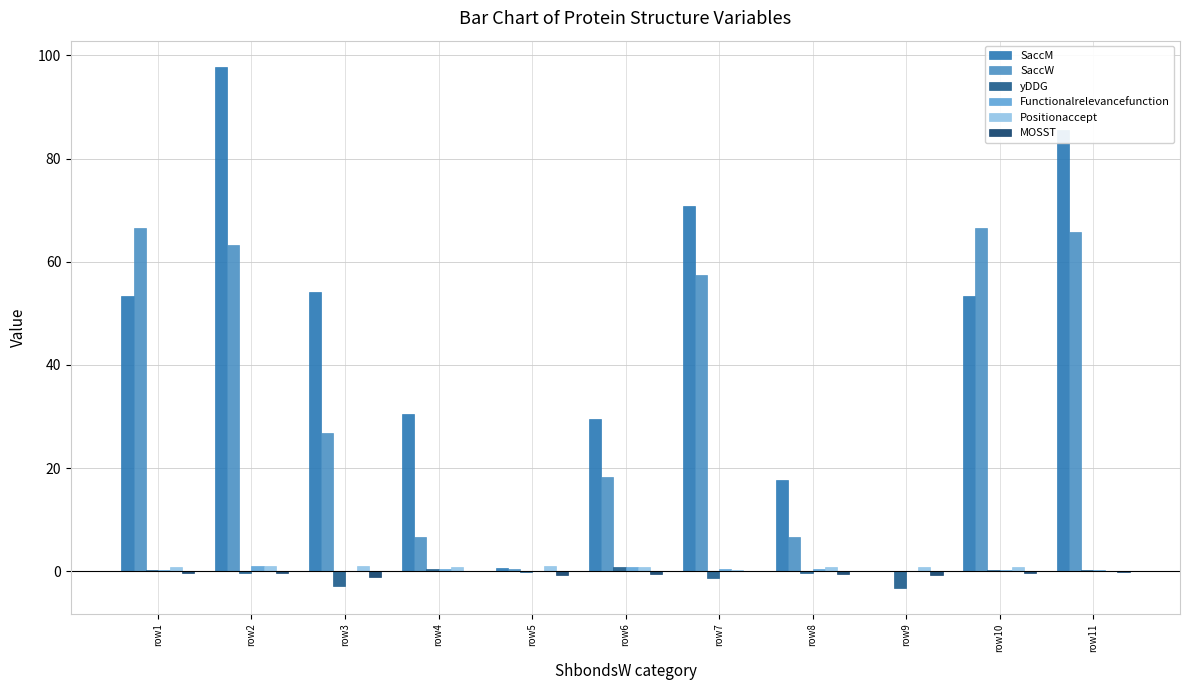

At which category is the sum across all series the highest?

row2